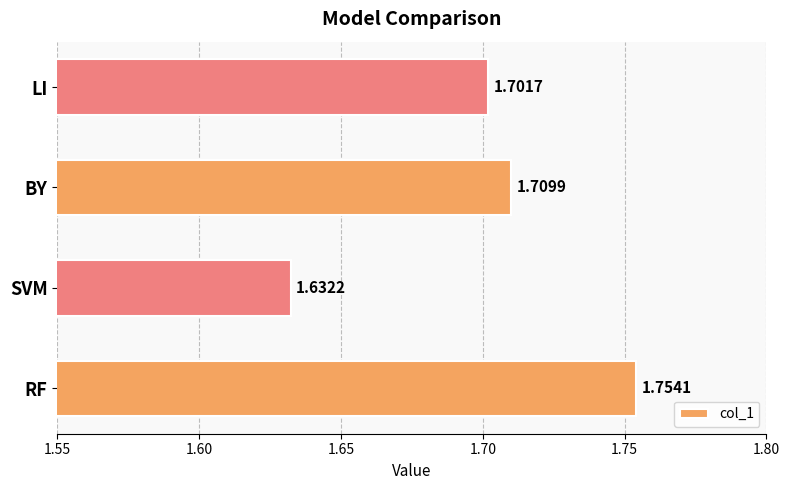

Which label corresponds to the largest value in the chart?

RF